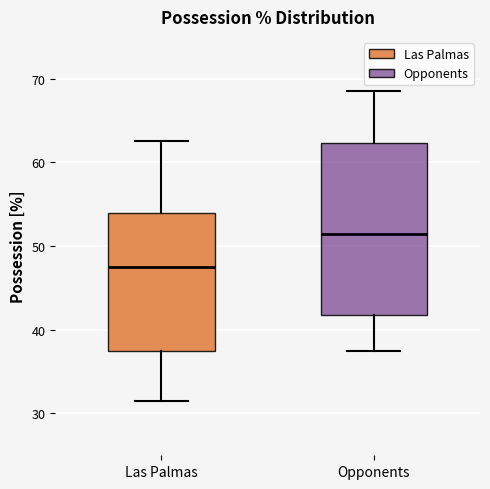

Comparing the boxes themselves (not the whiskers), which one is the tallest?

Opponents